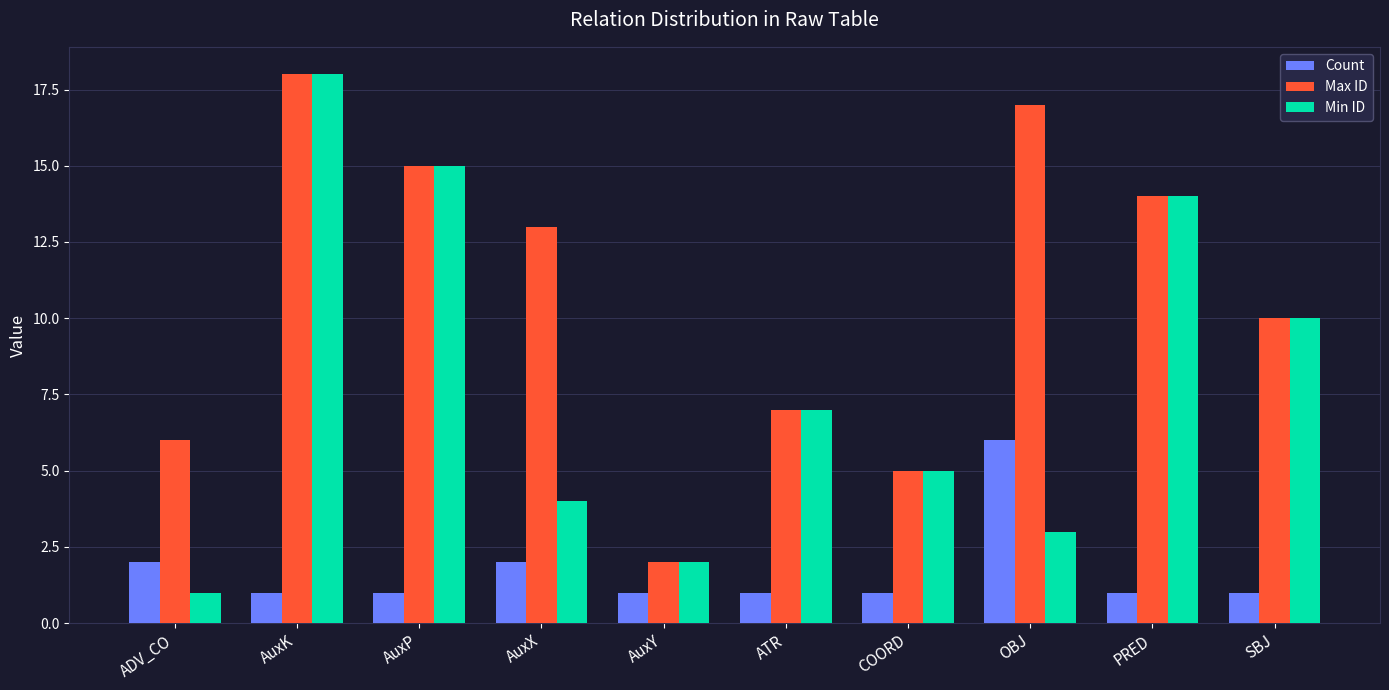

What are all the series names shown in the legend?

Count, Max ID, Min ID